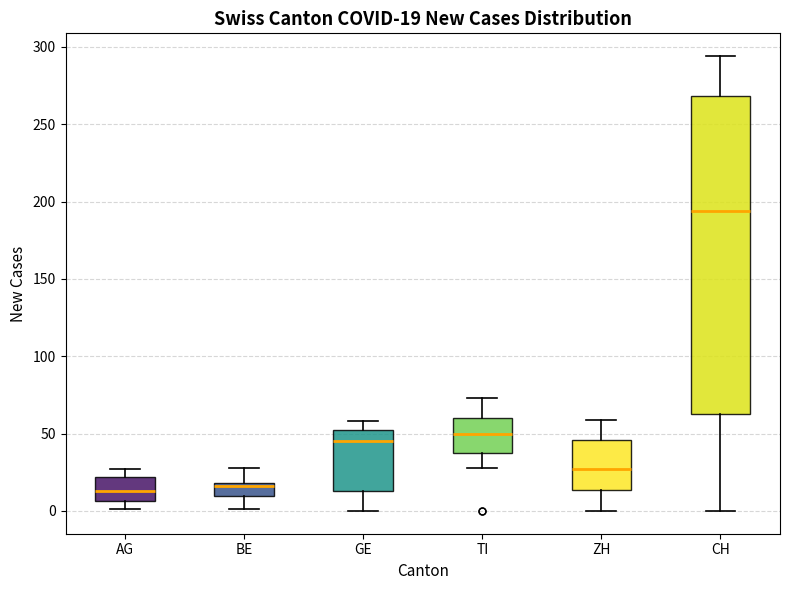

Which box is the tallest, from its lower edge to its upper edge?

CH